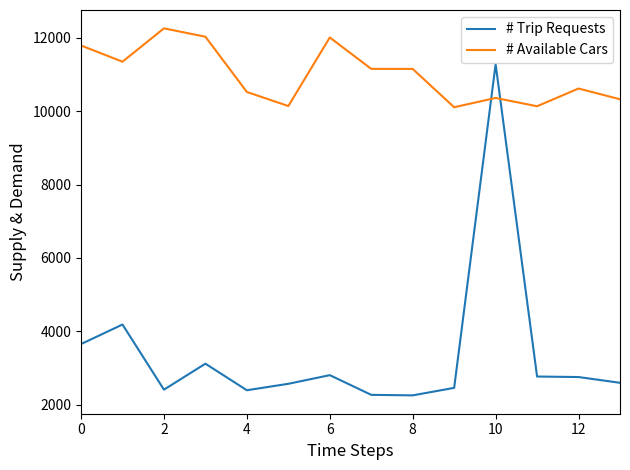

Rank the series by their maximum value, from lowest to highest.

# Trip Requests, # Available Cars